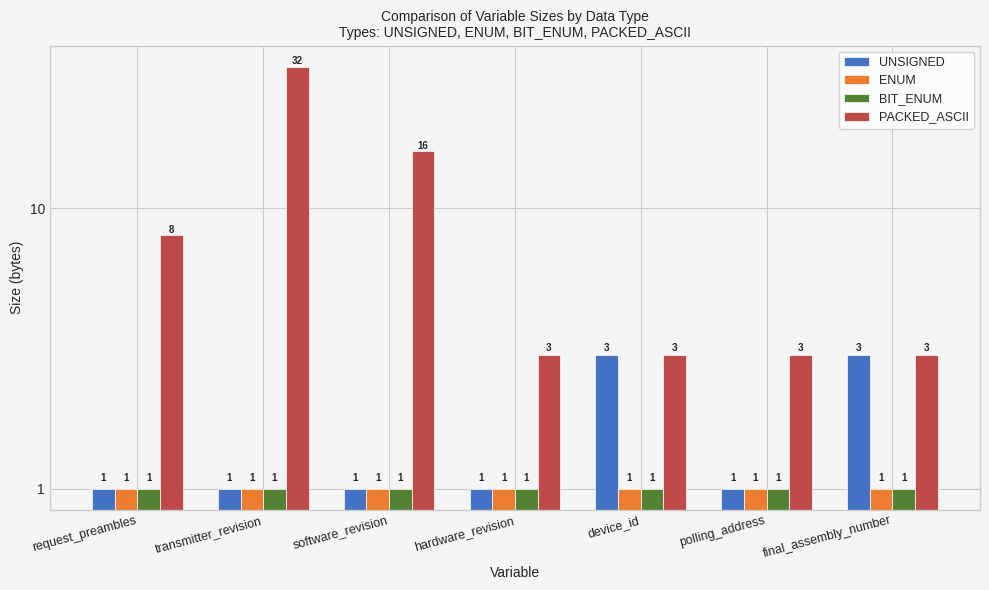

What is the sum of all PACKED_ASCII values?

68